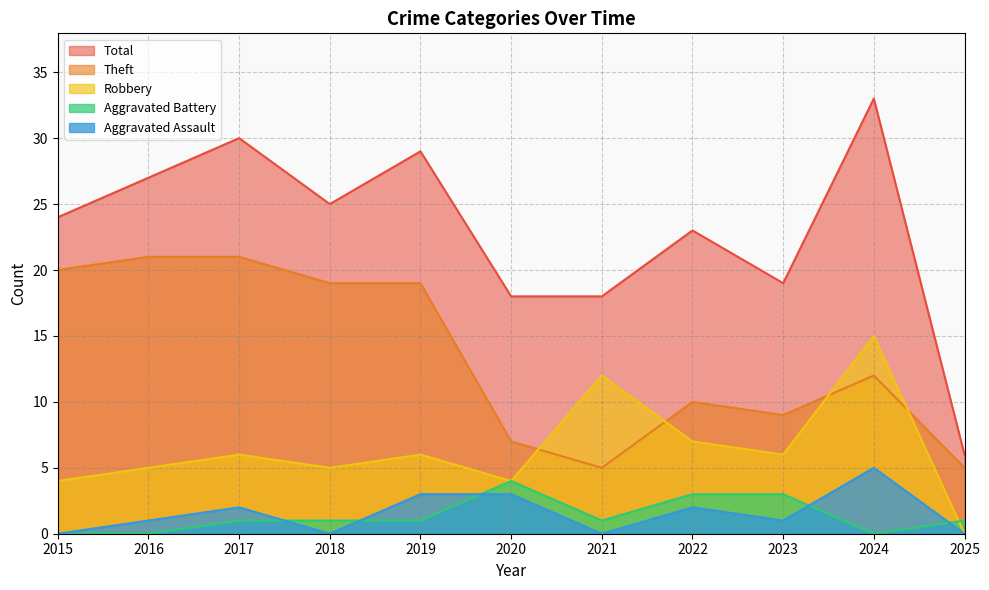

Which has a higher value, 2025 or 2021?

2021